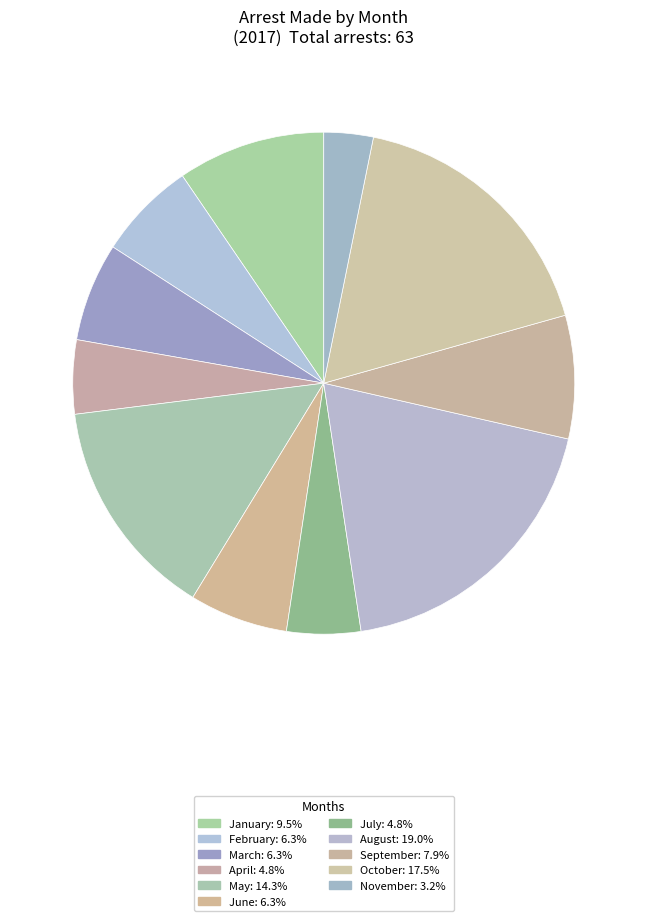

True or false: July accounts for 5% of the total.

True